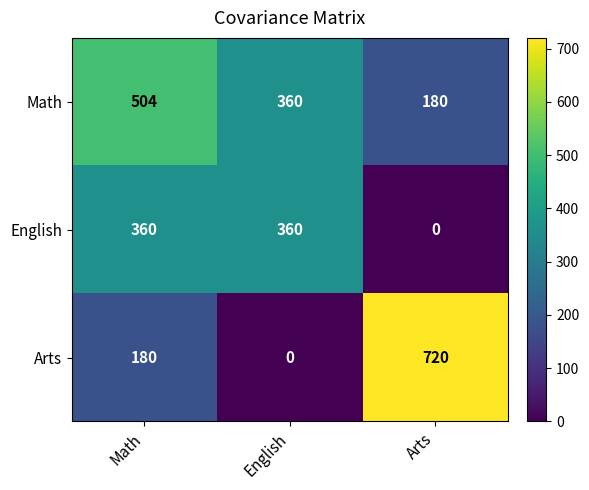

What is the maximum value shown in the chart?

720